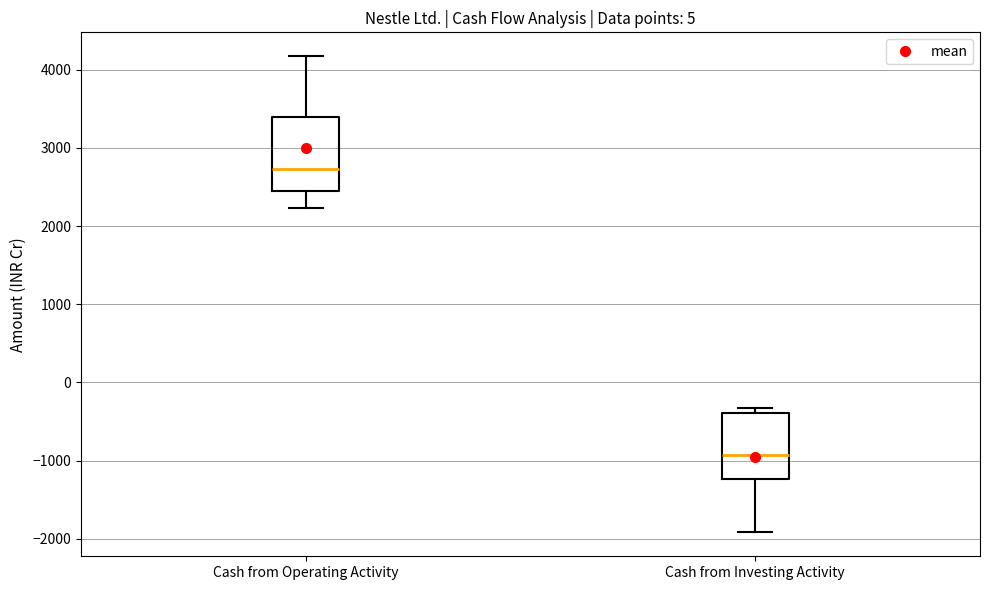

Where is the upper edge of the box for Cash from Operating Activity on the y-axis? The values are not printed on the chart, so give them approximately, as read against the axis.

3400